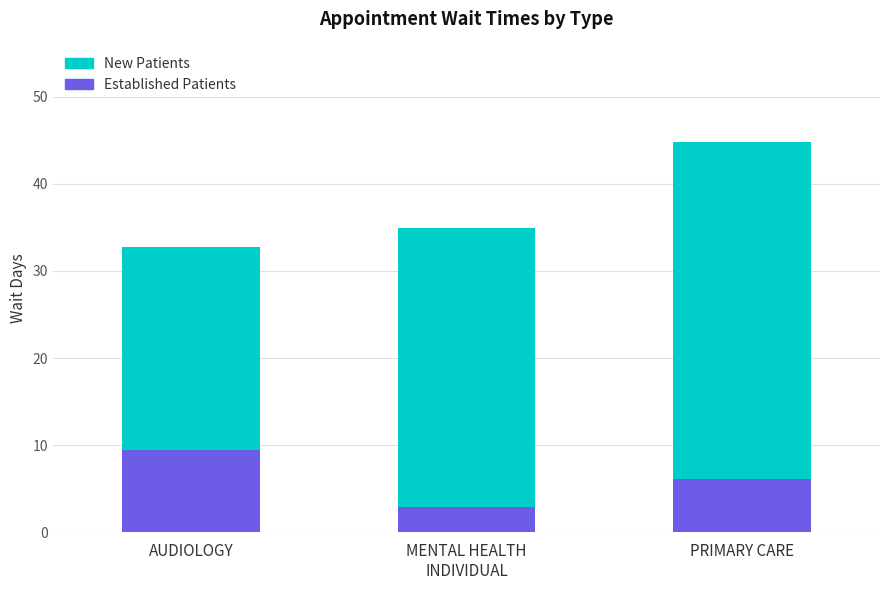

What is the total value across all series at AUDIOLOGY?

32.8